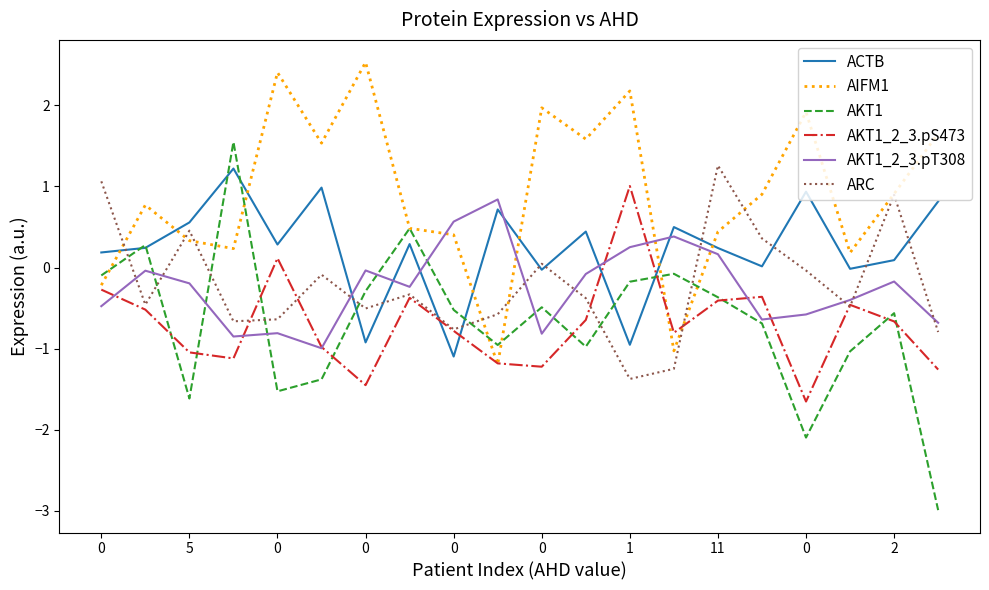

What are all the series names shown in the legend?

ACTB, AIFM1, AKT1, AKT1_2_3.pS473, AKT1_2_3.pT308, ARC